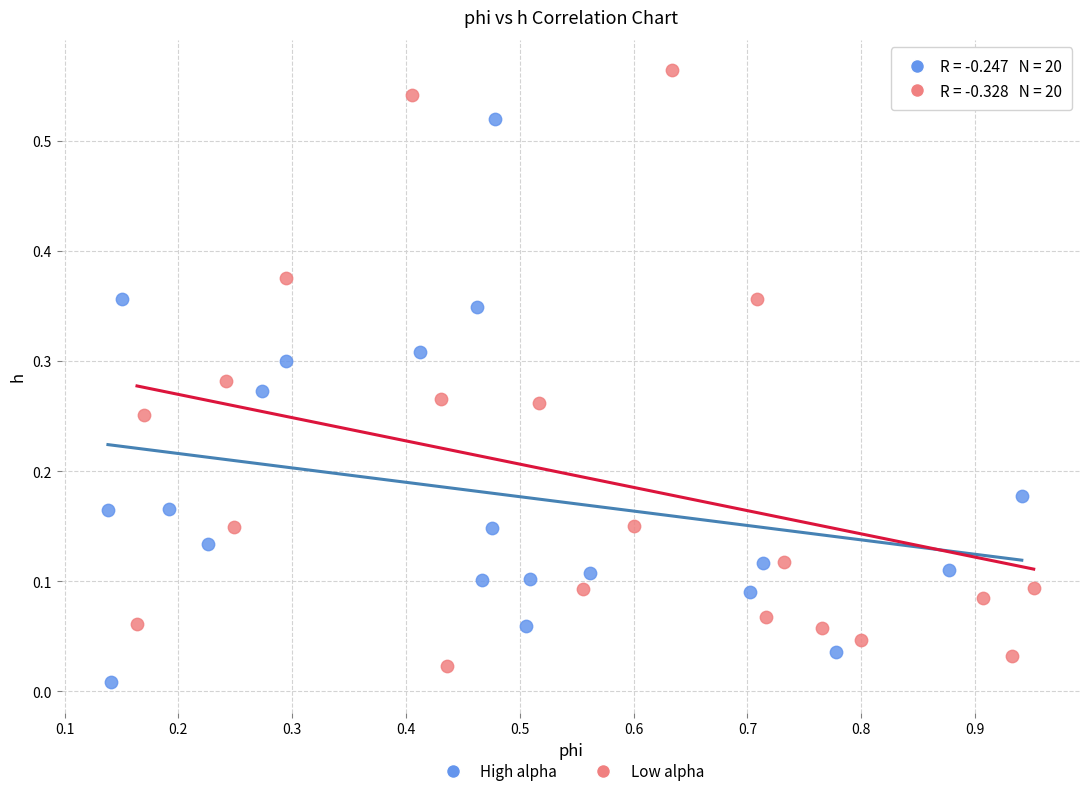

What are all the series names shown in the legend?

High alpha, Low alpha